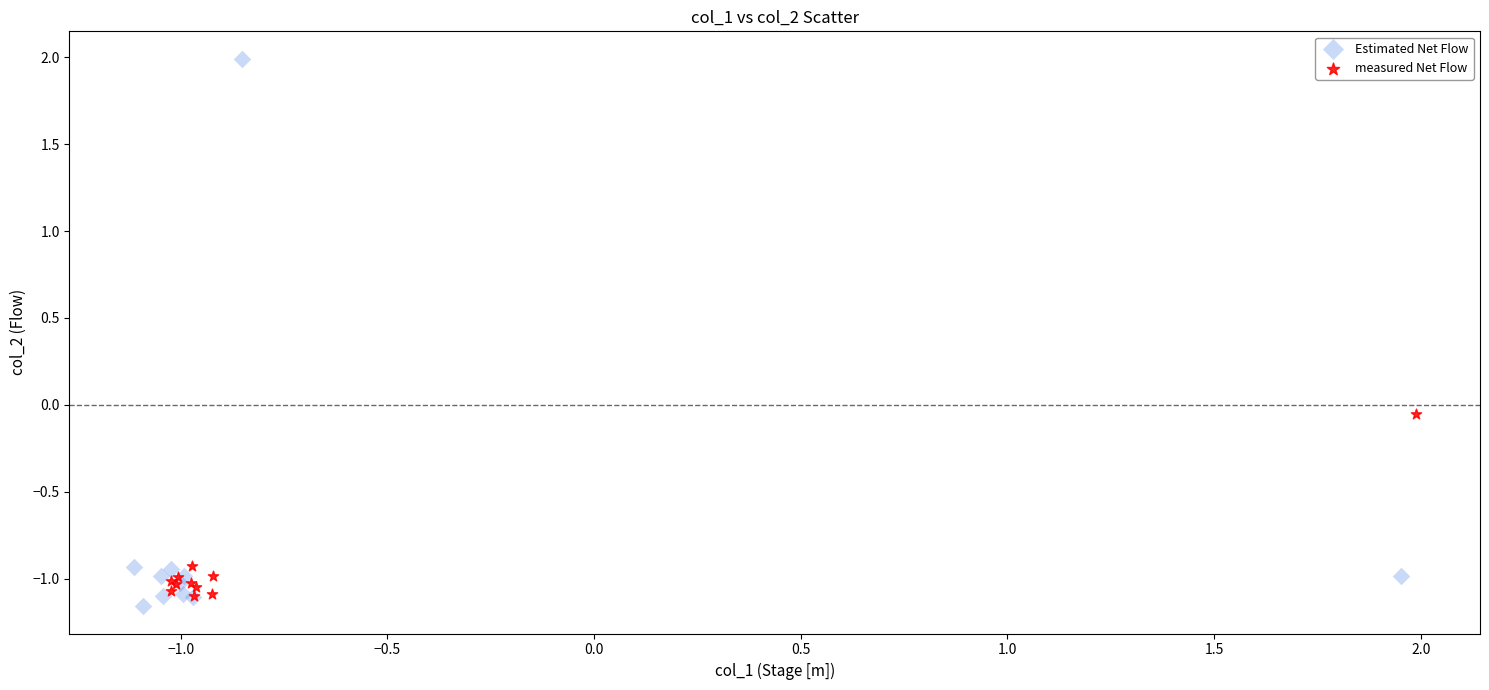

Which series reaches the maximum Y coordinate?

Estimated Net Flow